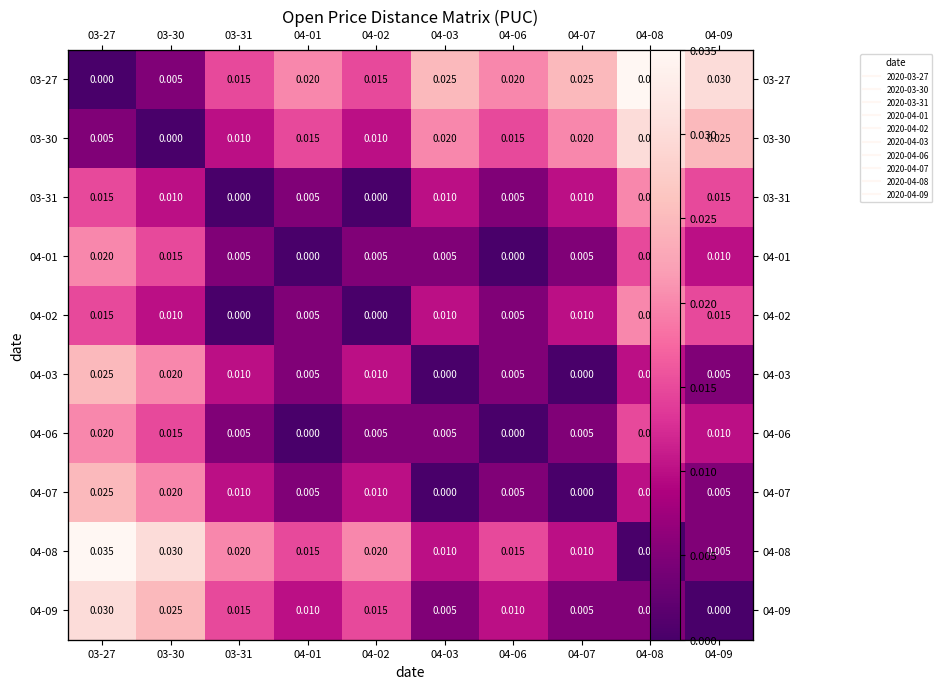

List the labels in order of 03-30 value, smallest first.

03-30, 03-27, 03-31, 04-02, 04-01, 04-06, 04-03, 04-07, 04-09, 04-08